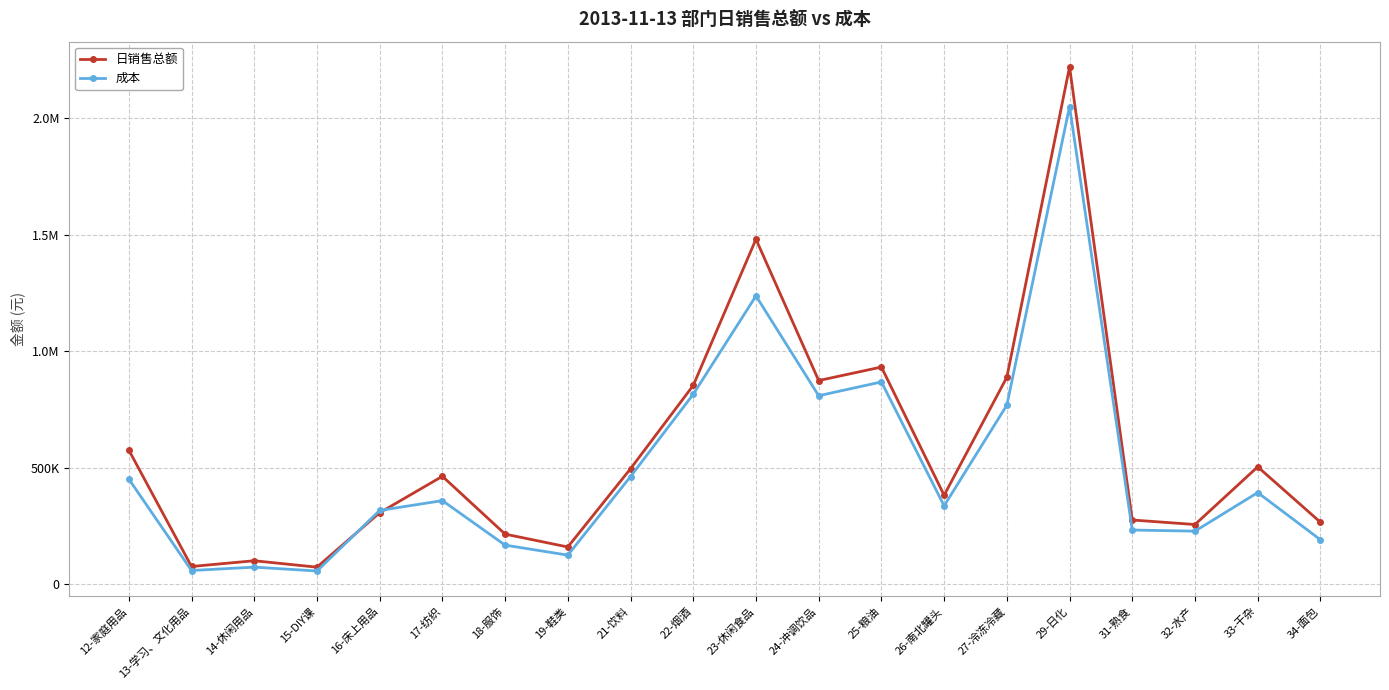

True or false: 日销售总额 has more than 1 points higher than both neighbors.

True